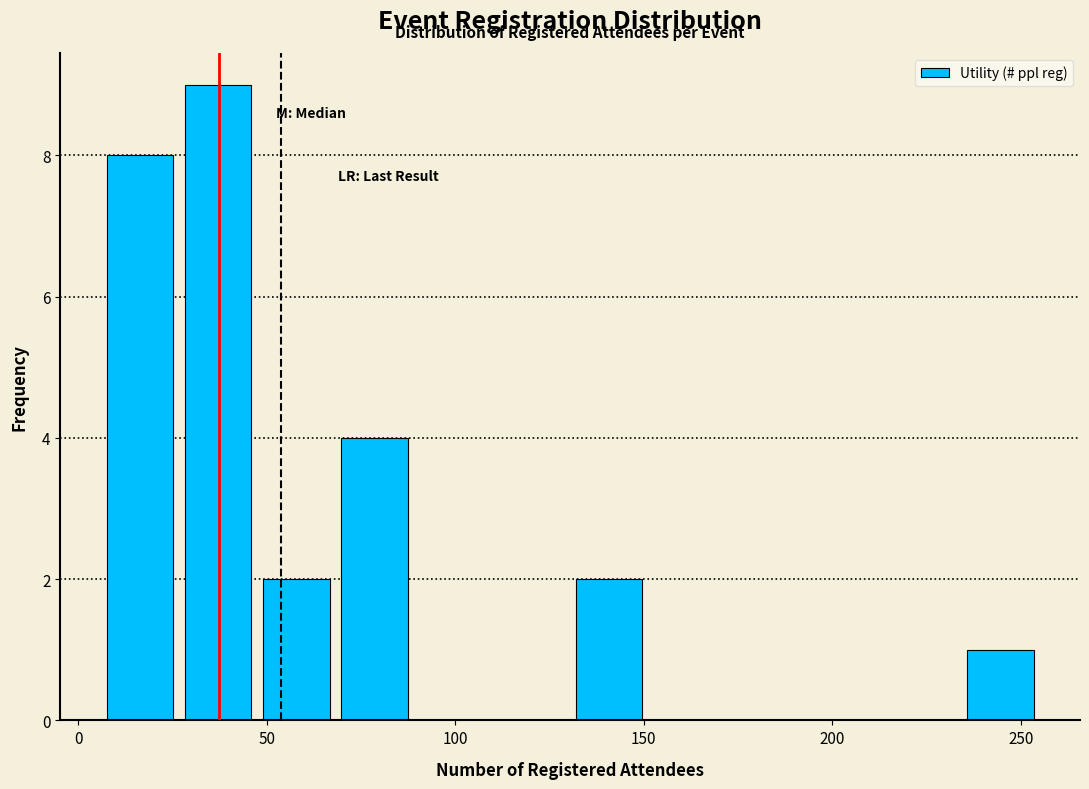

Reading left to right, list every bar in this chart as the range it spans on the x-axis followed by its height. Neither the bar edges nor the heights are printed on the chart, so give them approximately, as read against the axes.

5 to 25: 8
25 to 50: 9
50 to 70: 2
70 to 90: 4
90 to 110: 0
110 to 130: 0
130 to 150: 2
150 to 170: 0
170 to 195: 0
195 to 215: 0
215 to 235: 0
235 to 255: 1